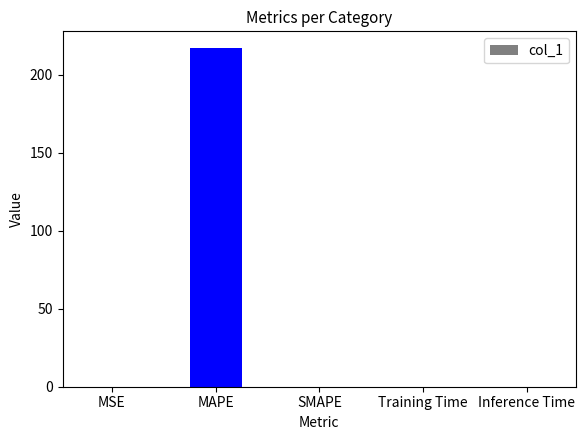

Are the bars horizontal?

No